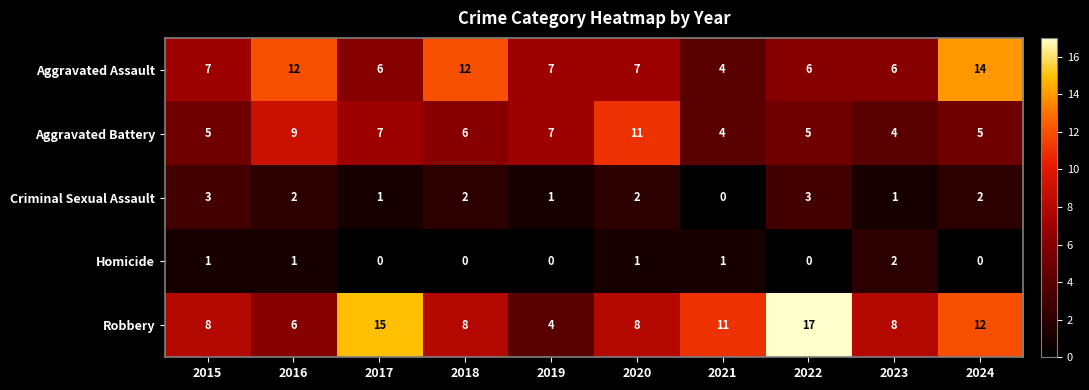

The Aggravated Battery series shows 5 at 2024. True or false?

True